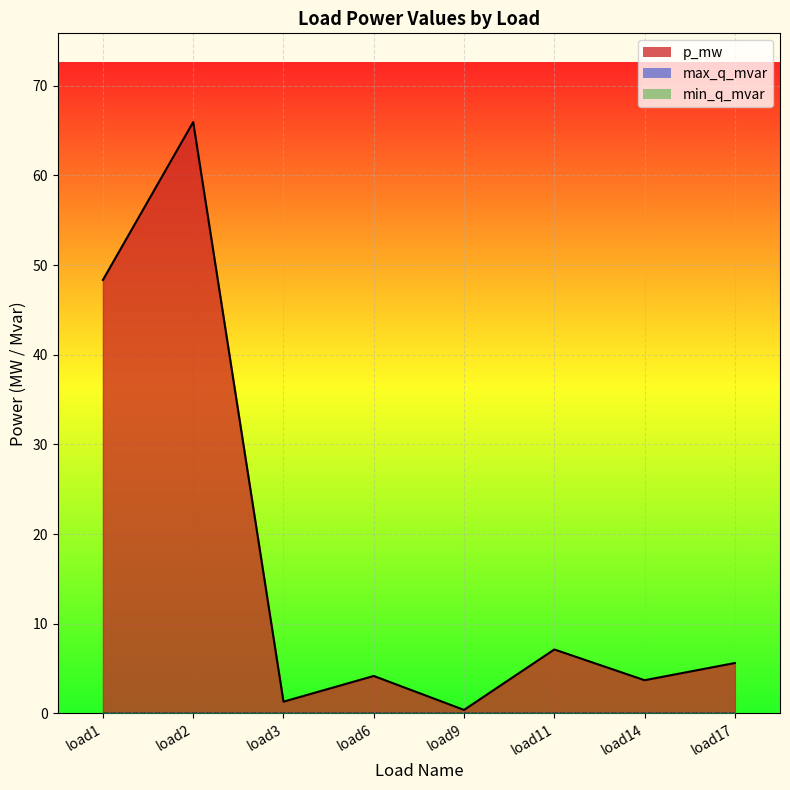

How many lines are shown in the chart?

3